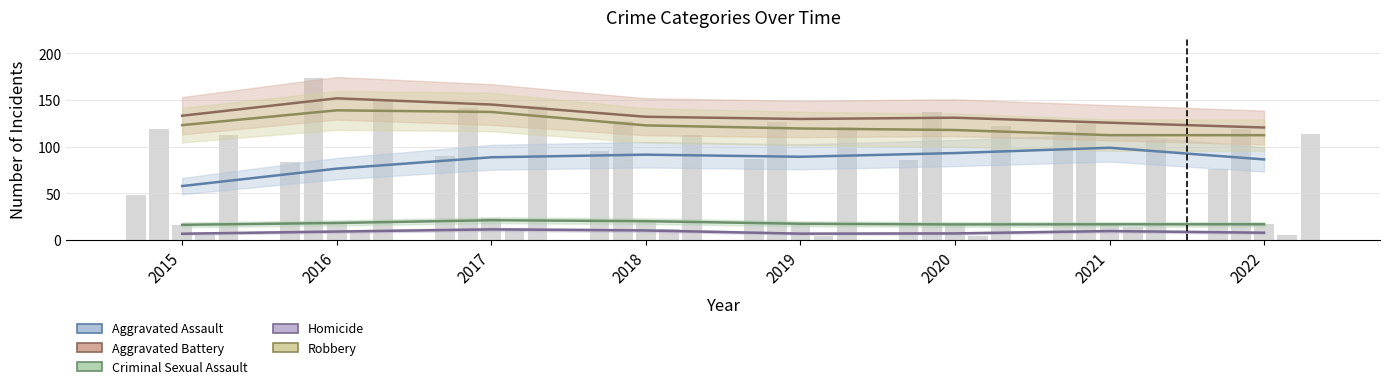

Which category has the lowest value in the Homicide series?

2019